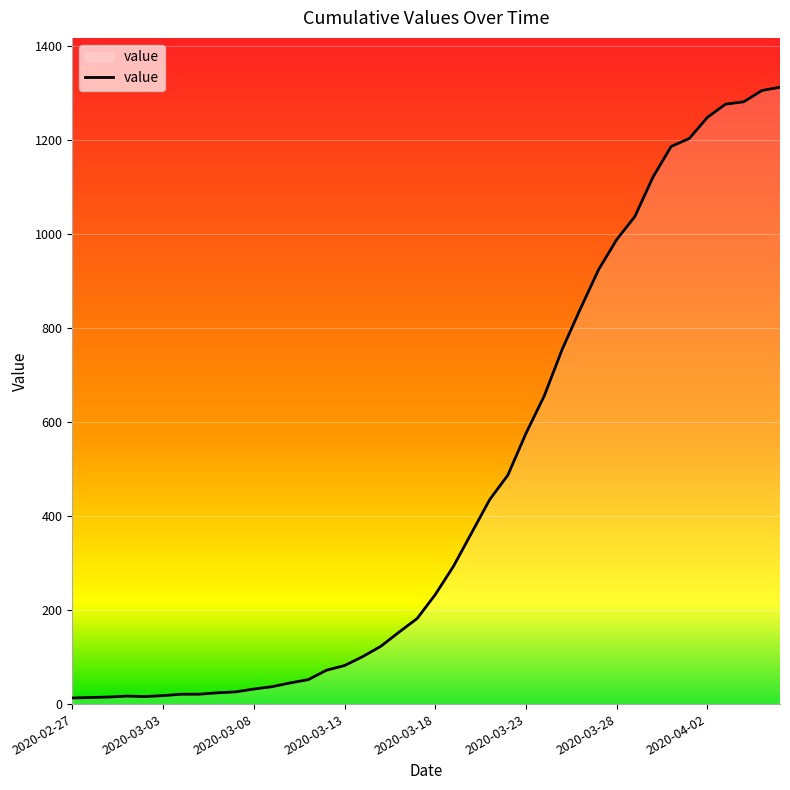

How many categories are shown in the chart?

40